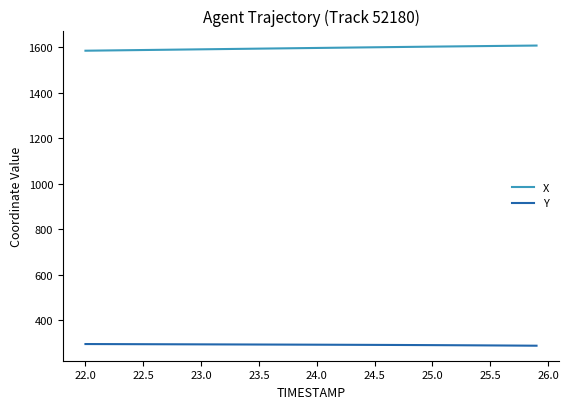

What is the greatest value displayed?

1606.7